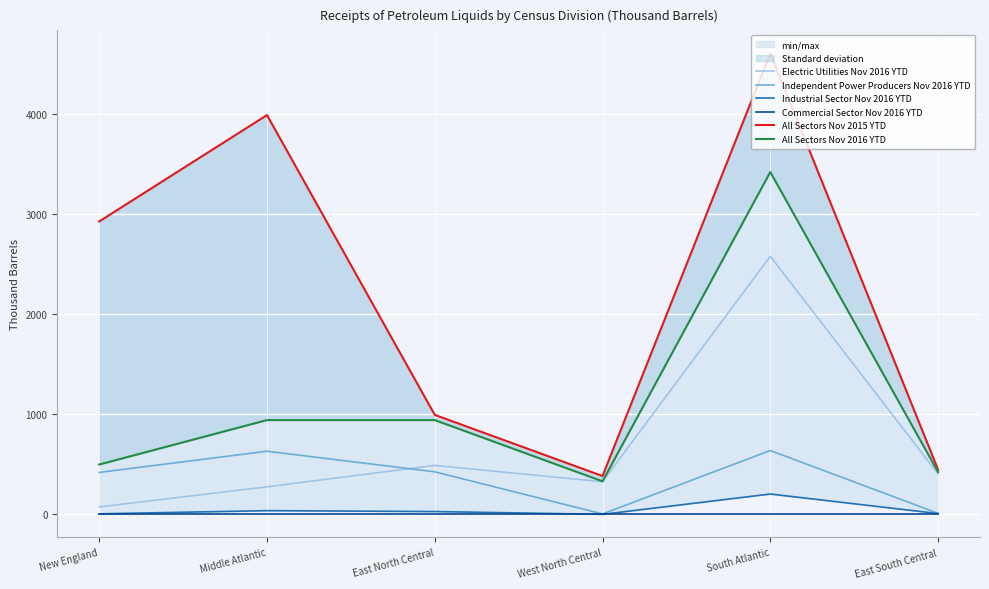

At East South Central, list the series in order from largest to smallest.

All Sectors Nov 2015 YTD, All Sectors Nov 2016 YTD, Electric Utilities Nov 2016 YTD, Independent Power Producers Nov 2016 YTD, Industrial Sector Nov 2016 YTD, Commercial Sector Nov 2016 YTD